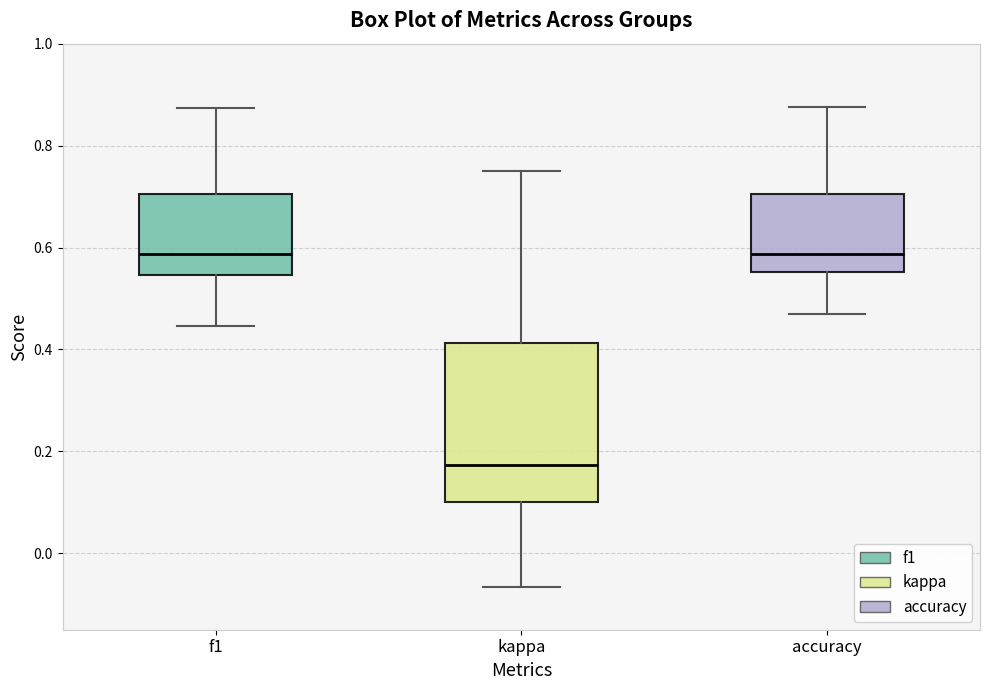

Reading left to right, read every box against the y-axis: the position of its median line, the range the box covers, and the ends of its whiskers. The values are not printed on the chart, so give them approximately, as read against the axis.

f1: median 0.58, box 0.54 to 0.70, whiskers 0.44 to 0.88
kappa: median 0.18, box 0.10 to 0.42, whiskers -0.06 to 0.76
accuracy: median 0.58, box 0.56 to 0.70, whiskers 0.46 to 0.88